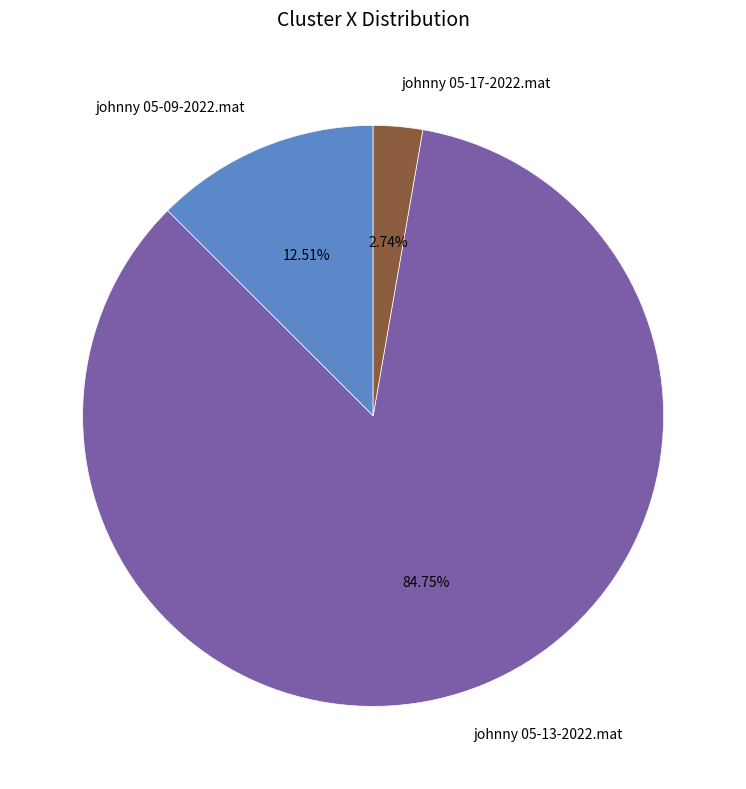

What is the smallest slice in the pie chart?

johnny 05-17-2022.mat